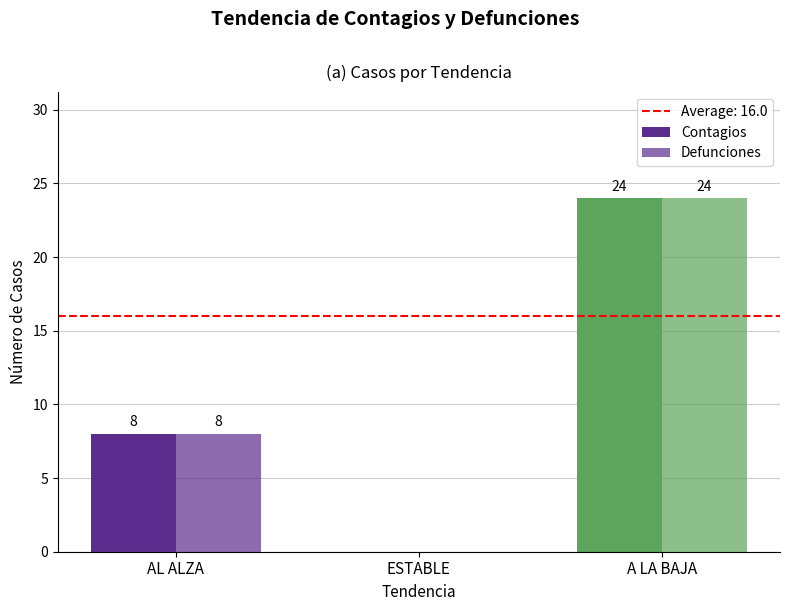

What is the maximum value for Contagios?

24